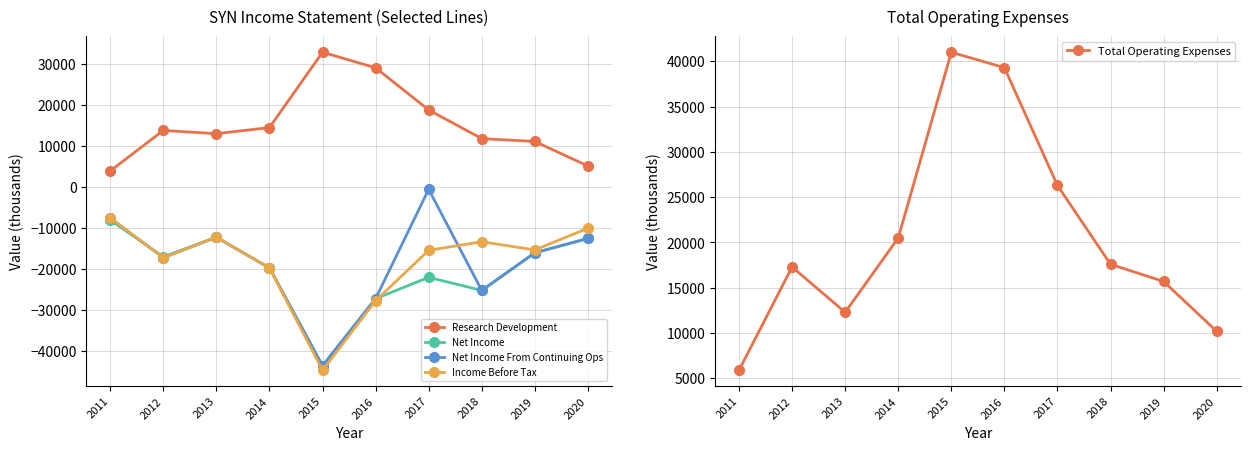

What is the sum of the Research Development values at 2012 and 2019?

24900